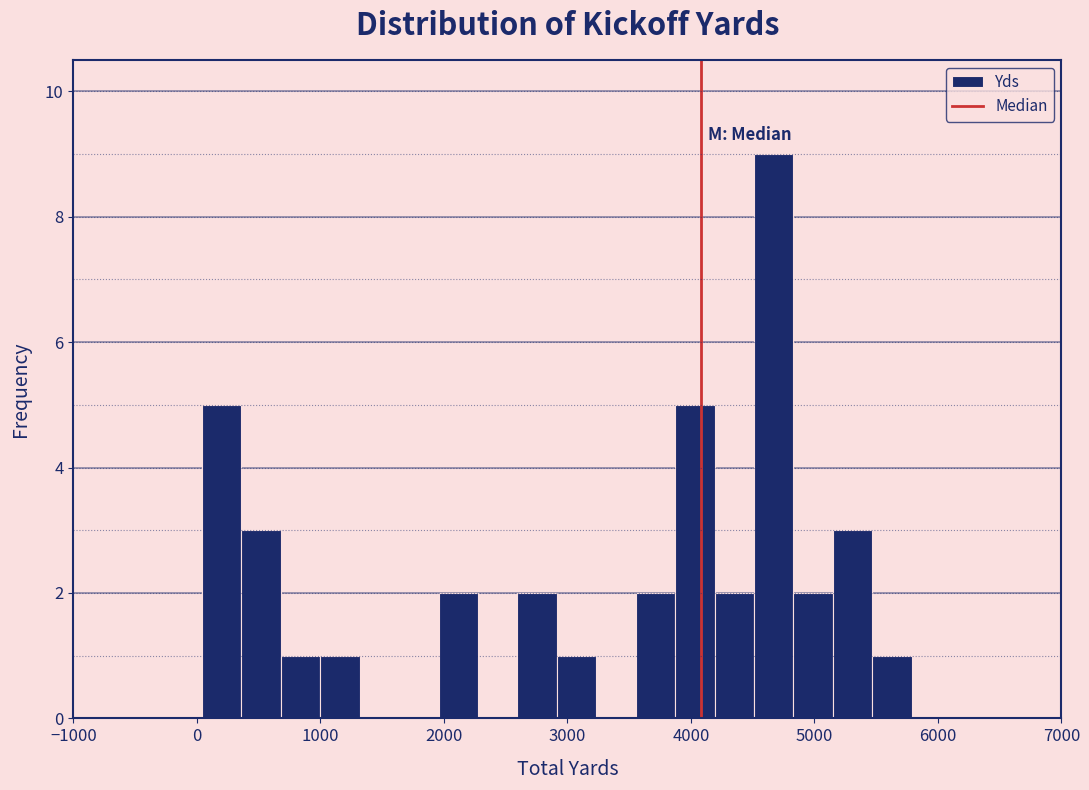

Read against the x-axis, roughly where is the centre of the tallest bar?

4700